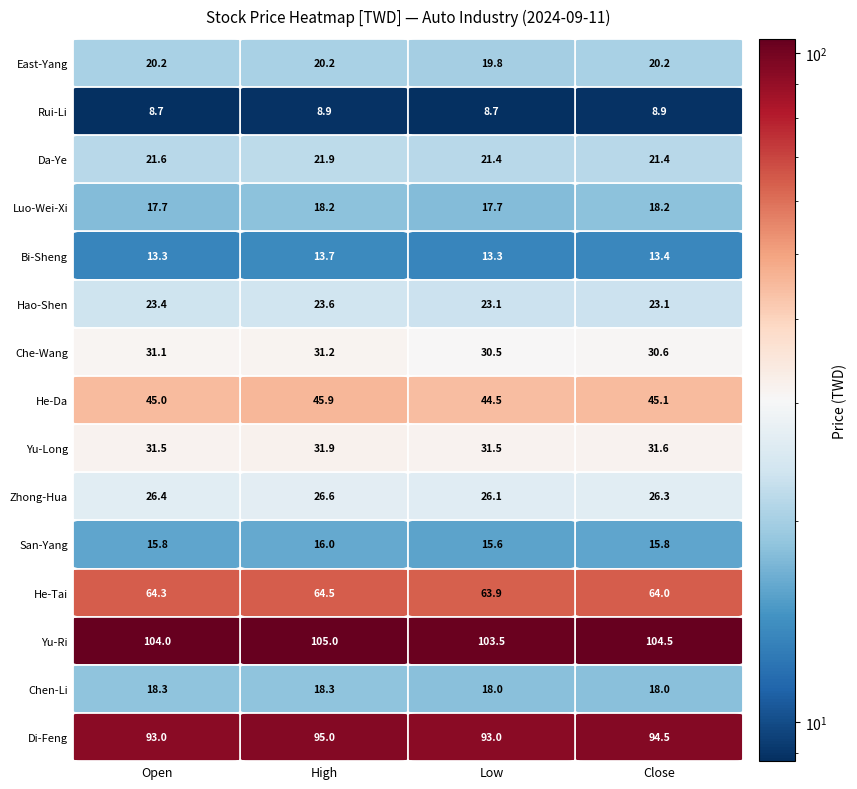

Which has a higher value, Low or Close?

Close